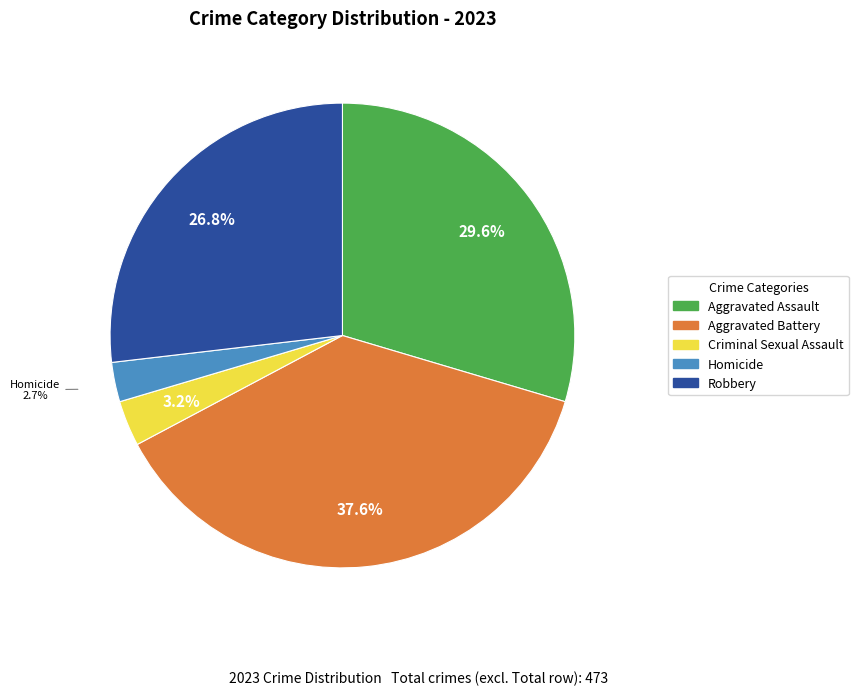

Is it true that Criminal Sexual Assault is 3% of the pie?

True